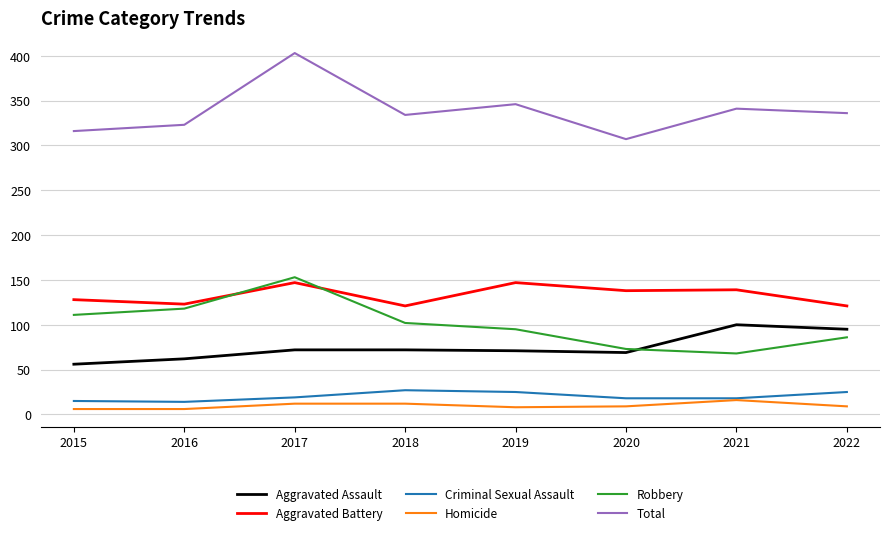

What is the difference between the second highest and minimum values in the Aggravated Battery series?

26